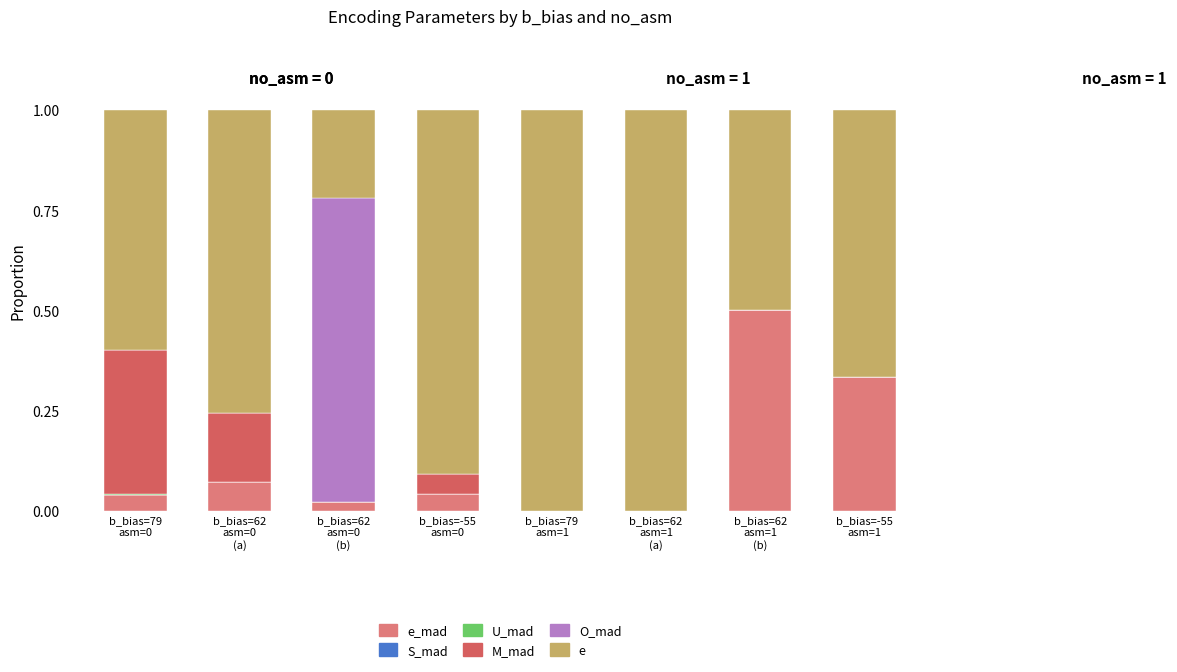

Are the bars grouped side by side (vs. stacked)?

No